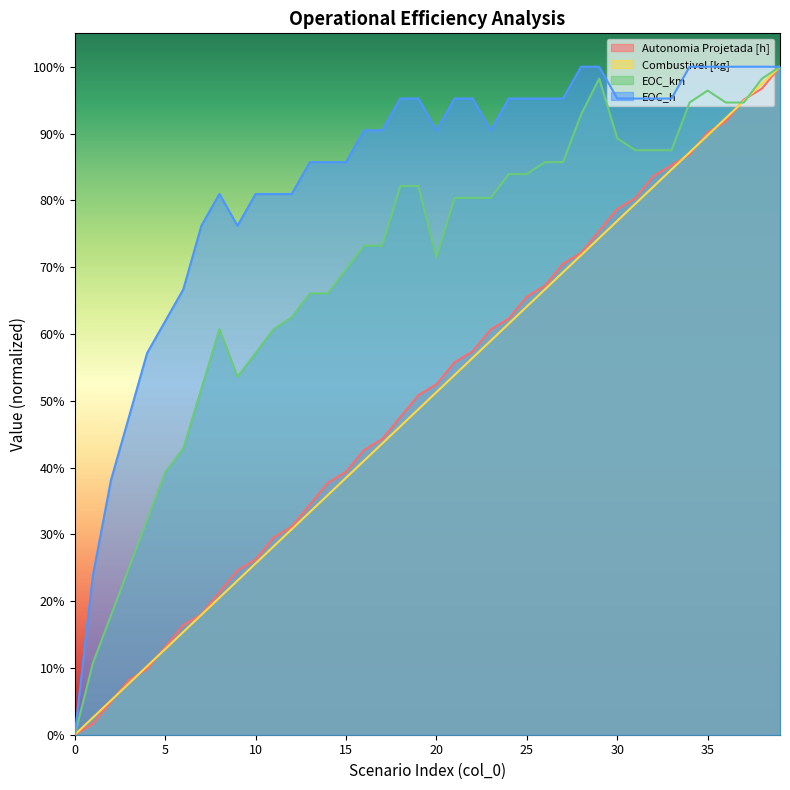

At how many categories does at least one series exceed 0?

39